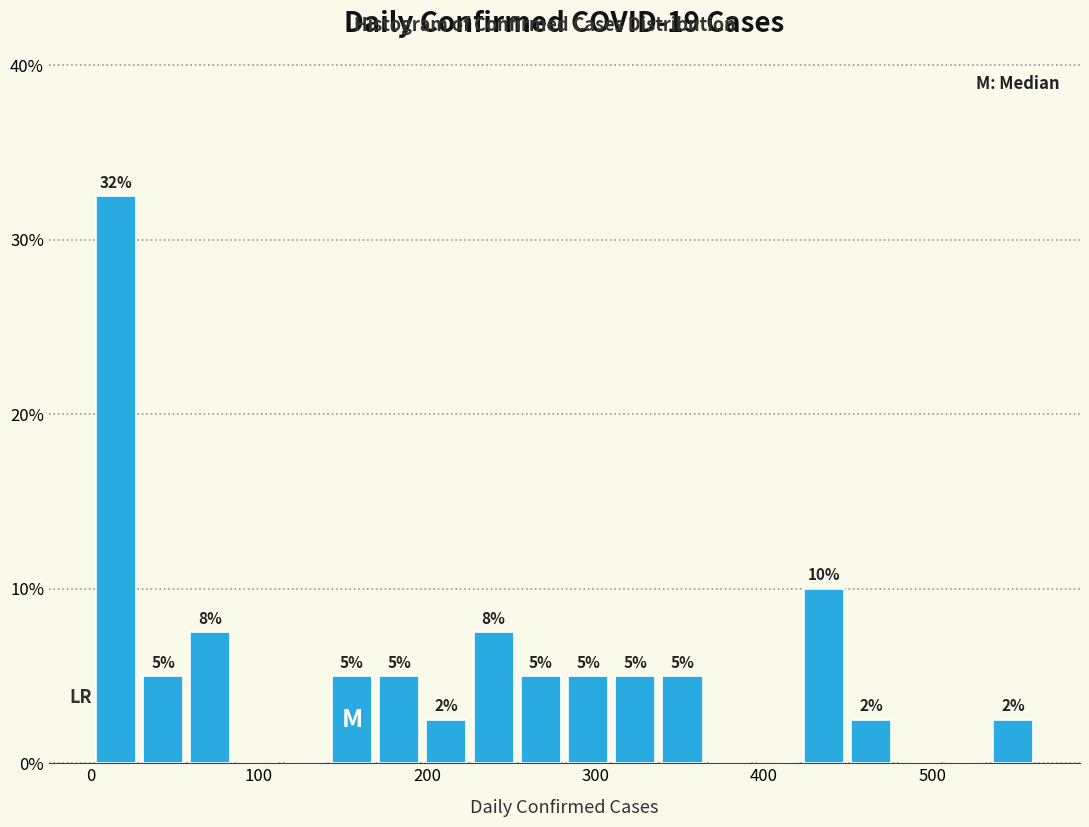

Around what value on the x-axis is the tallest bar? Give the approximate position of its centre, as read against the axis.

20